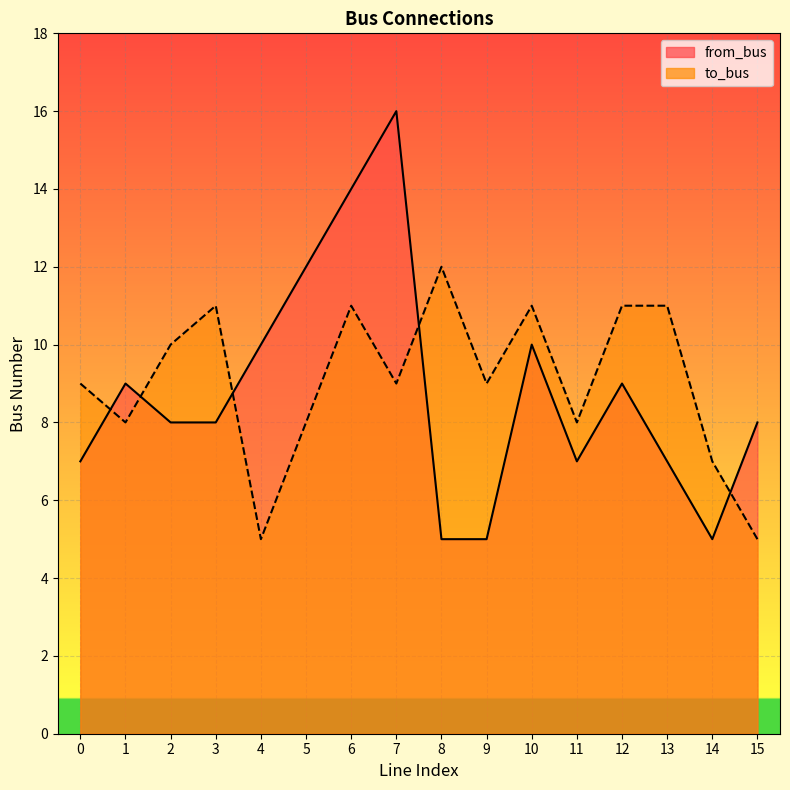

Rank the series by their average value, from highest to lowest.

to_bus, from_bus